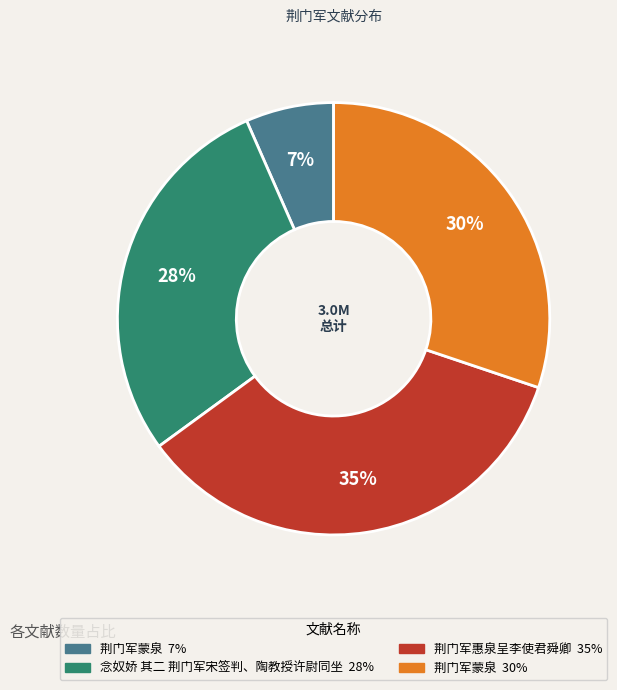

Is there any slice that represents more than half of the pie?

No